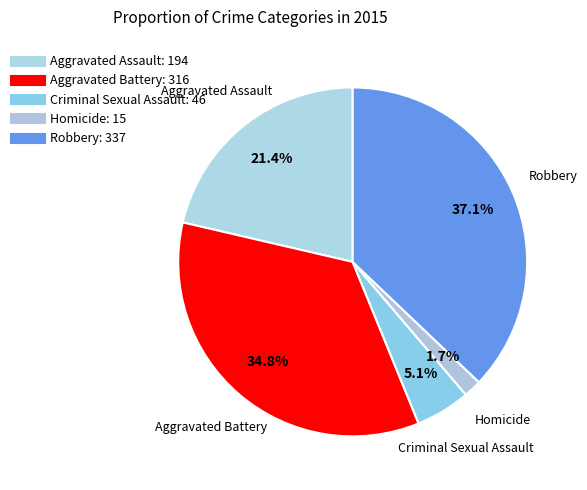

What portion of the pie excludes Criminal Sexual Assault?

94.9%